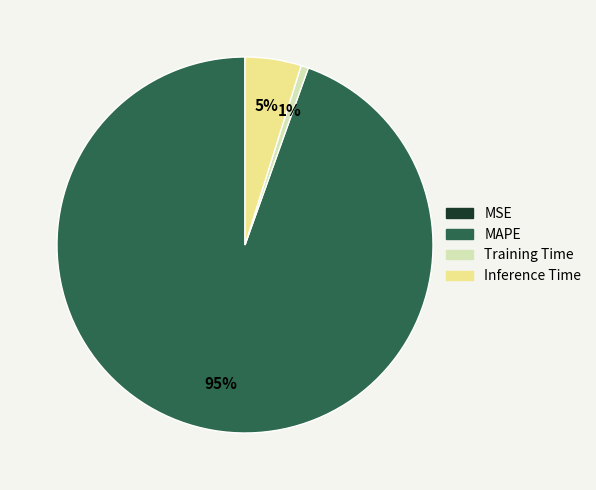

Does any single category account for the majority?

Yes